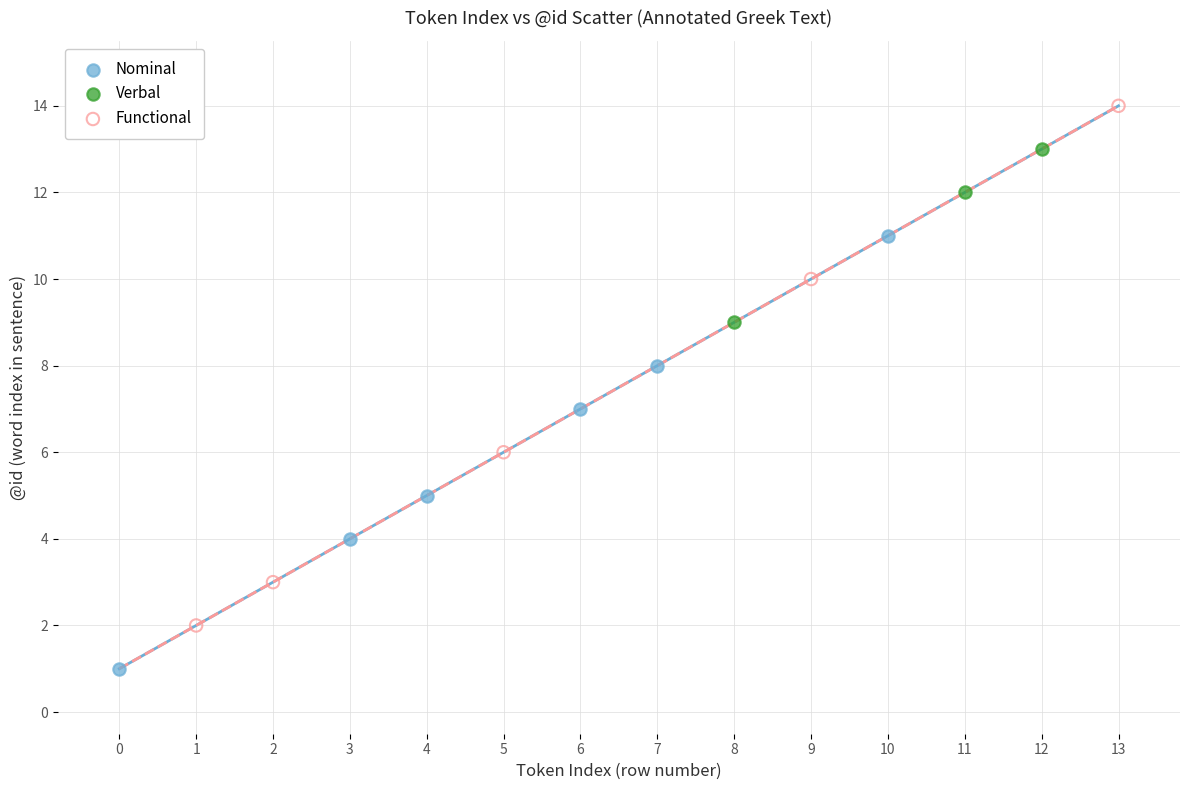

What are all the series names shown in the legend?

Nominal, Verbal, Functional